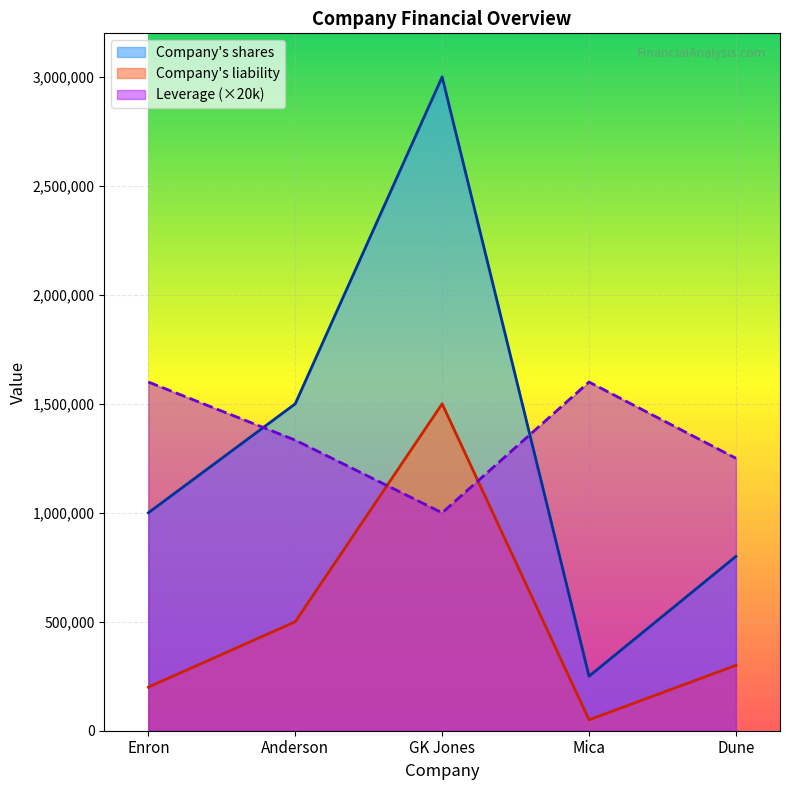

How many data points in Company's shares are less than 1000000?

2